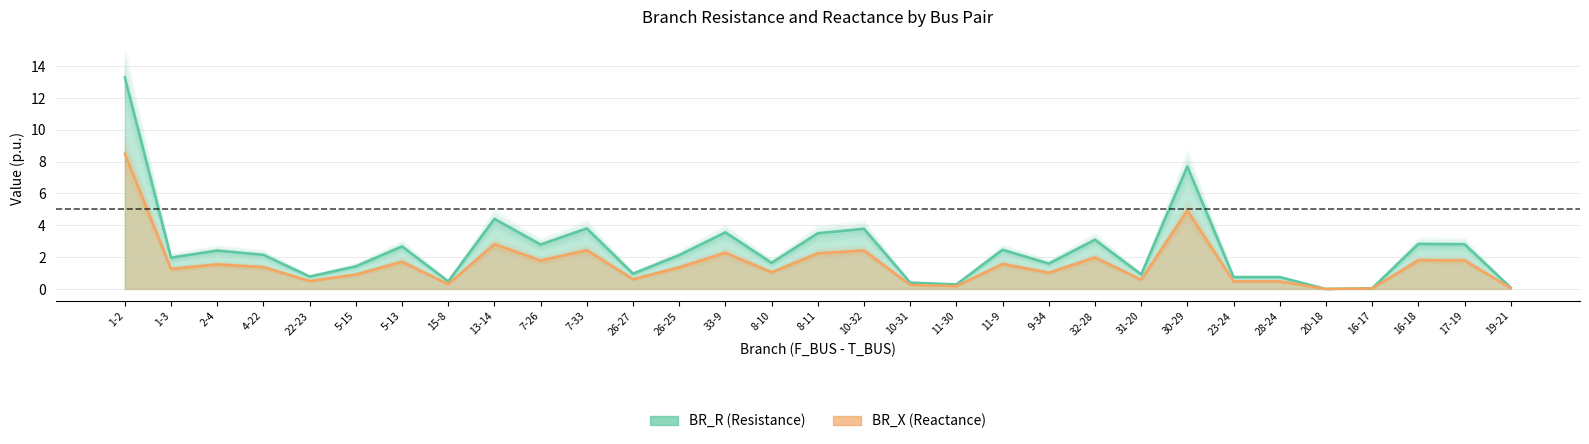

True or false: BR_X and BR_R intersect in this chart.

False